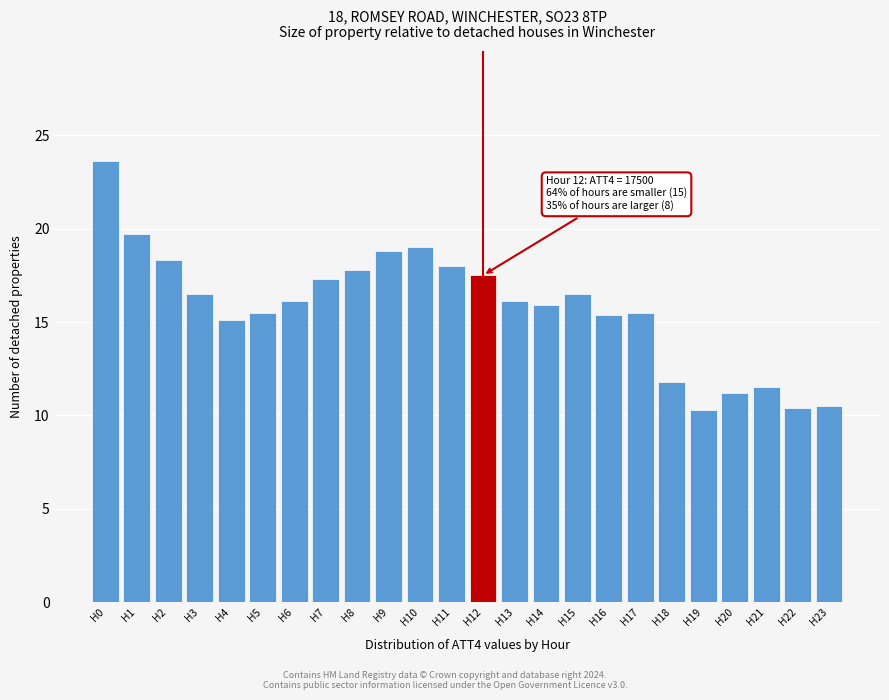

True or false: the data shows 14.4 at H23.

False